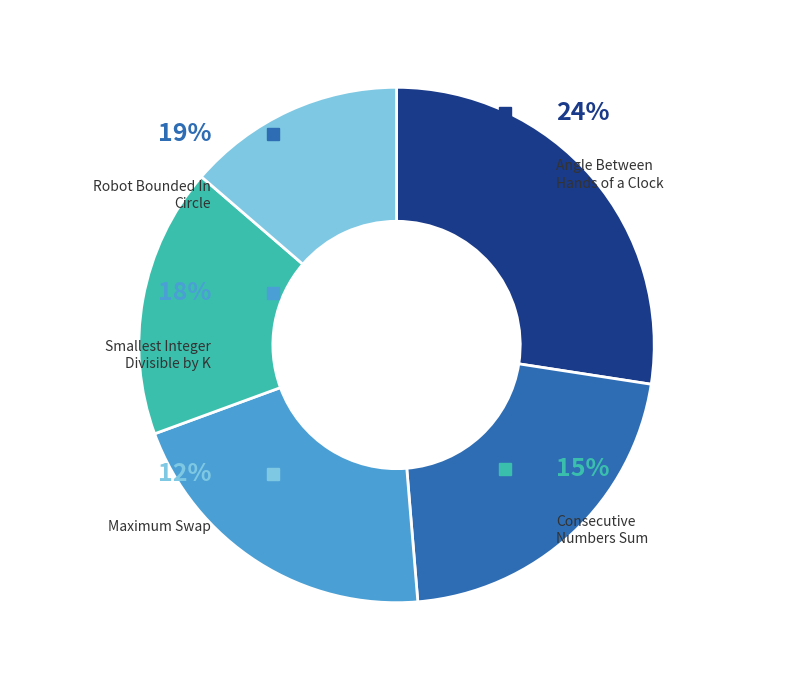

Is it true that Smallest Integer Divisible by K is 18% of the pie?

True